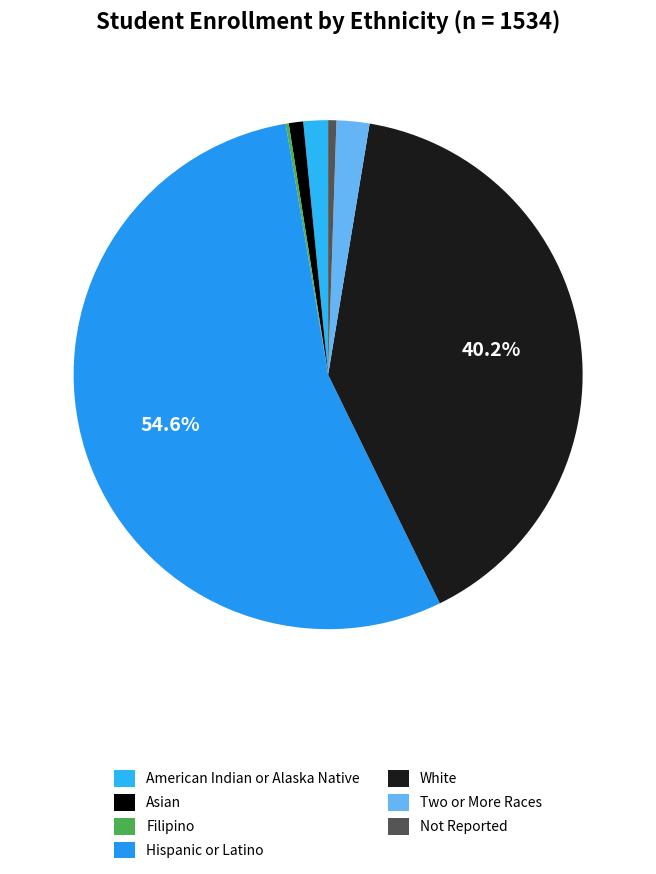

True or false: Not Reported accounts for 1% of the total.

True